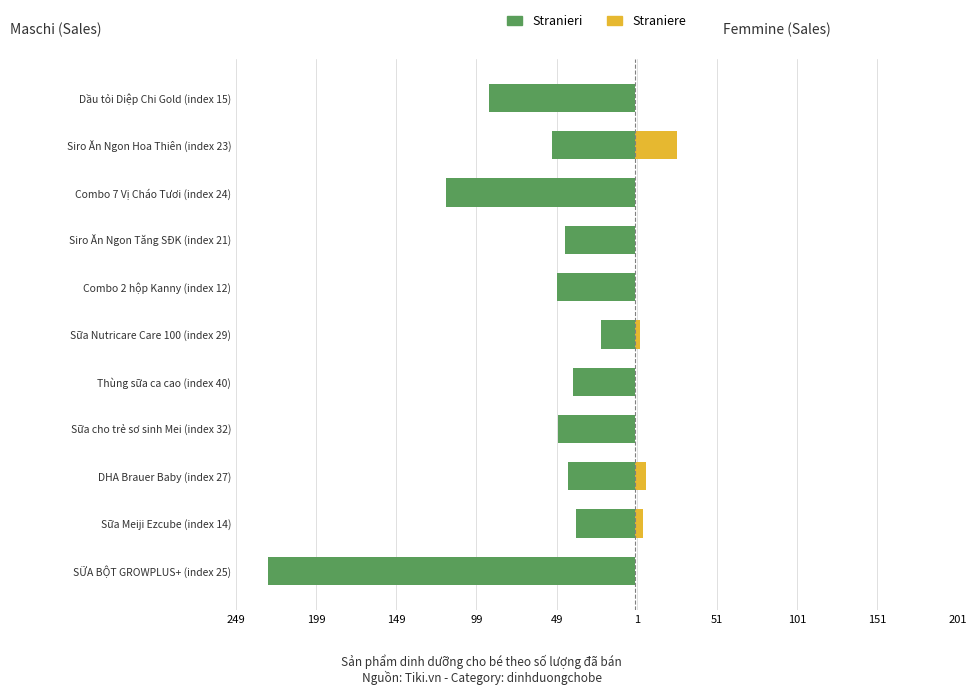

Is it true that Stranieri equals -24 at Sữa Meiji Ezcube (index 14)?

False